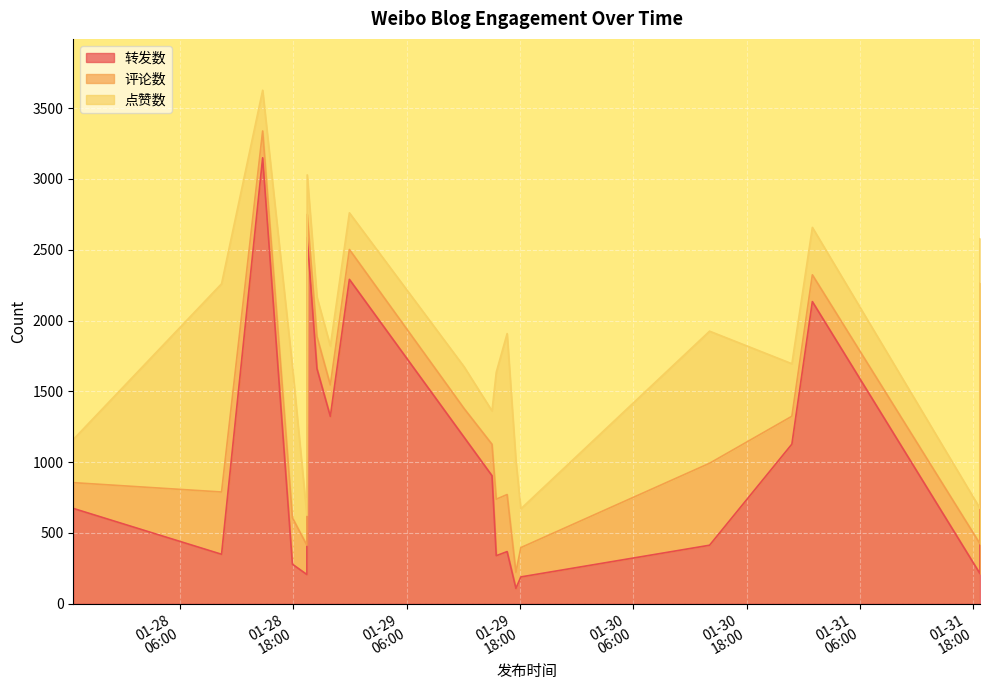

What is the value of the 评论数 point at the 14th from the left?

227